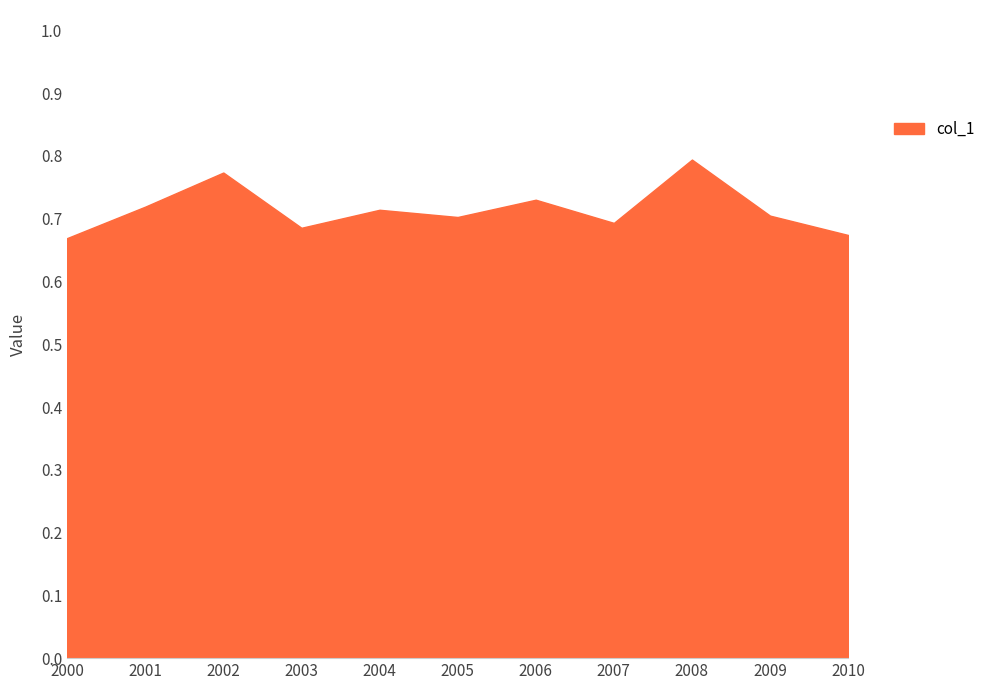

Is it true that the value at 2005 is 0.5?

False